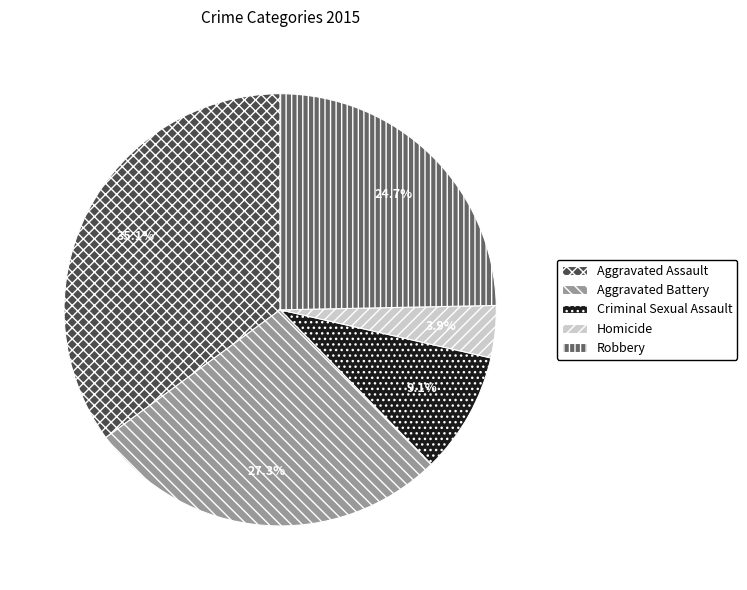

How many segments does this pie chart have?

5